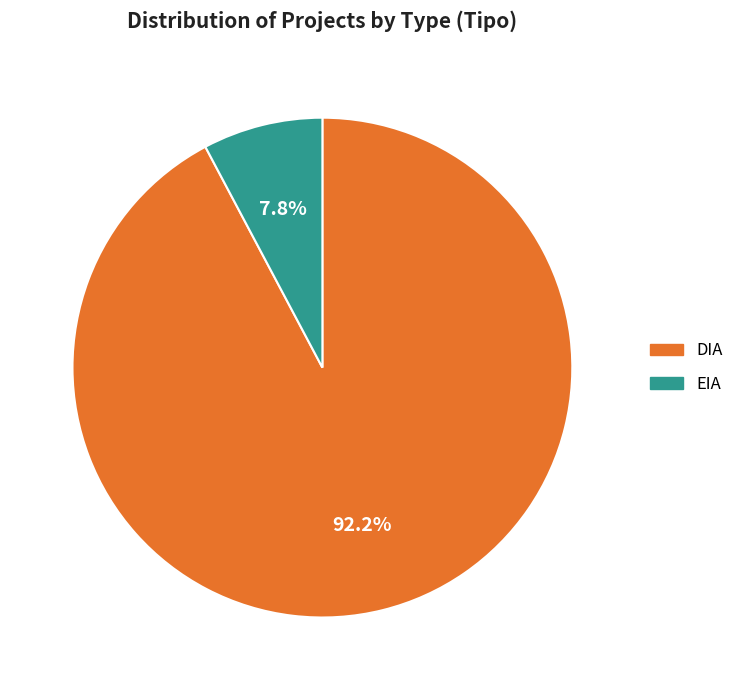

Combined, what portion of the pie is EIA and DIA?

100.0%